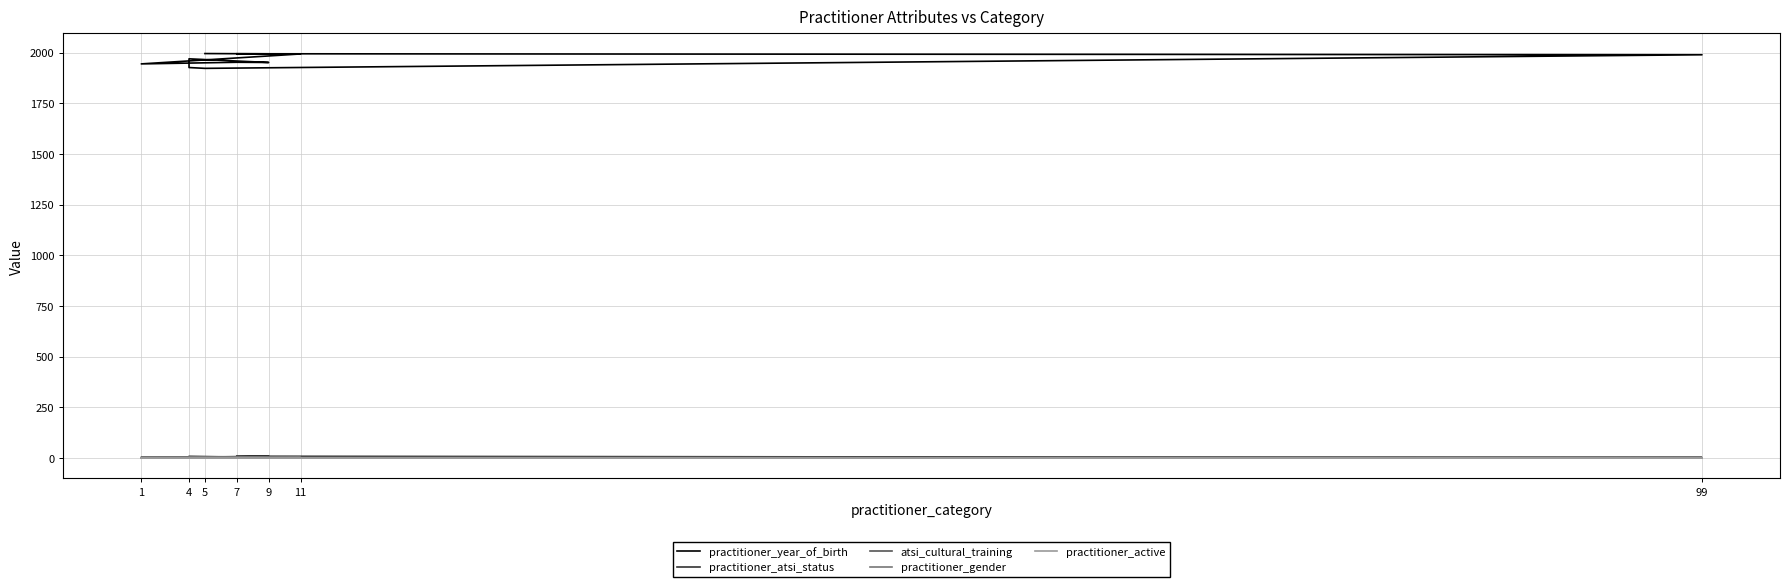

What is the sum of the atsi_cultural_training values at 4 and 1?

6